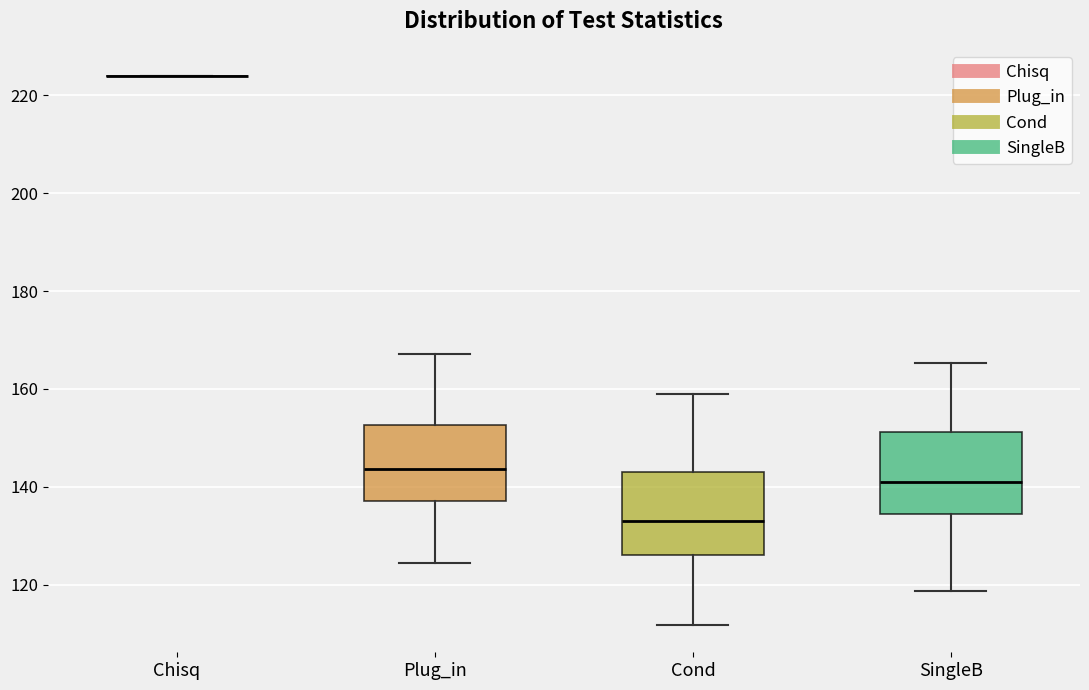

Reading left to right, read every box against the y-axis: the position of its median line, the range the box covers, and the ends of its whiskers. The values are not printed on the chart, so give them approximately, as read against the axis.

Chisq: box collapsed to a line at 224, whiskers 224 to 224
Plug_in: median 144, box 138 to 152, whiskers 124 to 168
Cond: median 132, box 126 to 142, whiskers 112 to 160
SingleB: median 142, box 134 to 152, whiskers 118 to 166